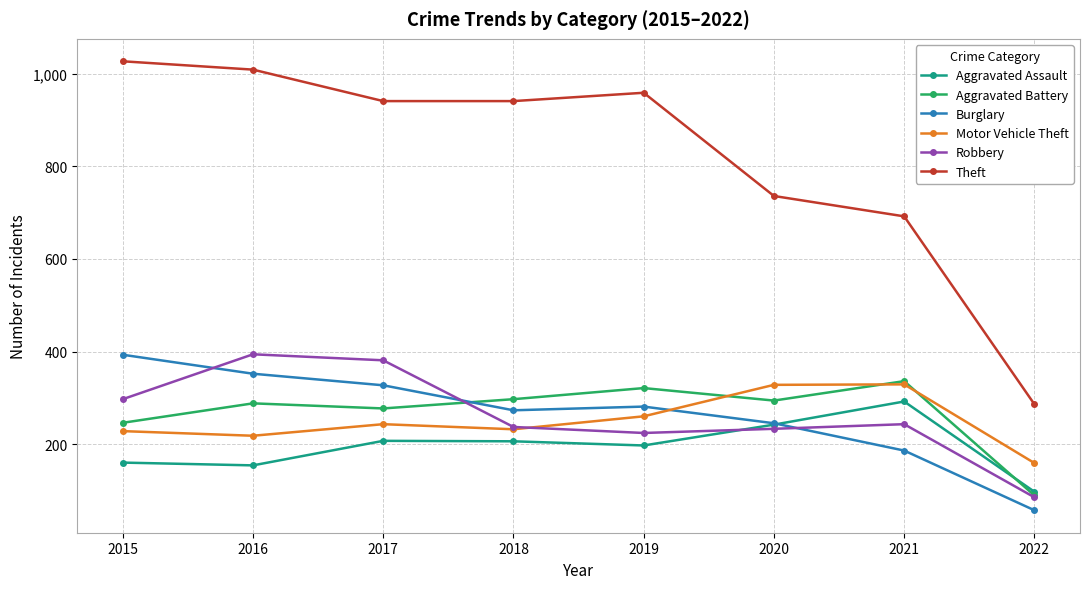

What is the sum of the Aggravated Assault values at 2020 and 2022?

339